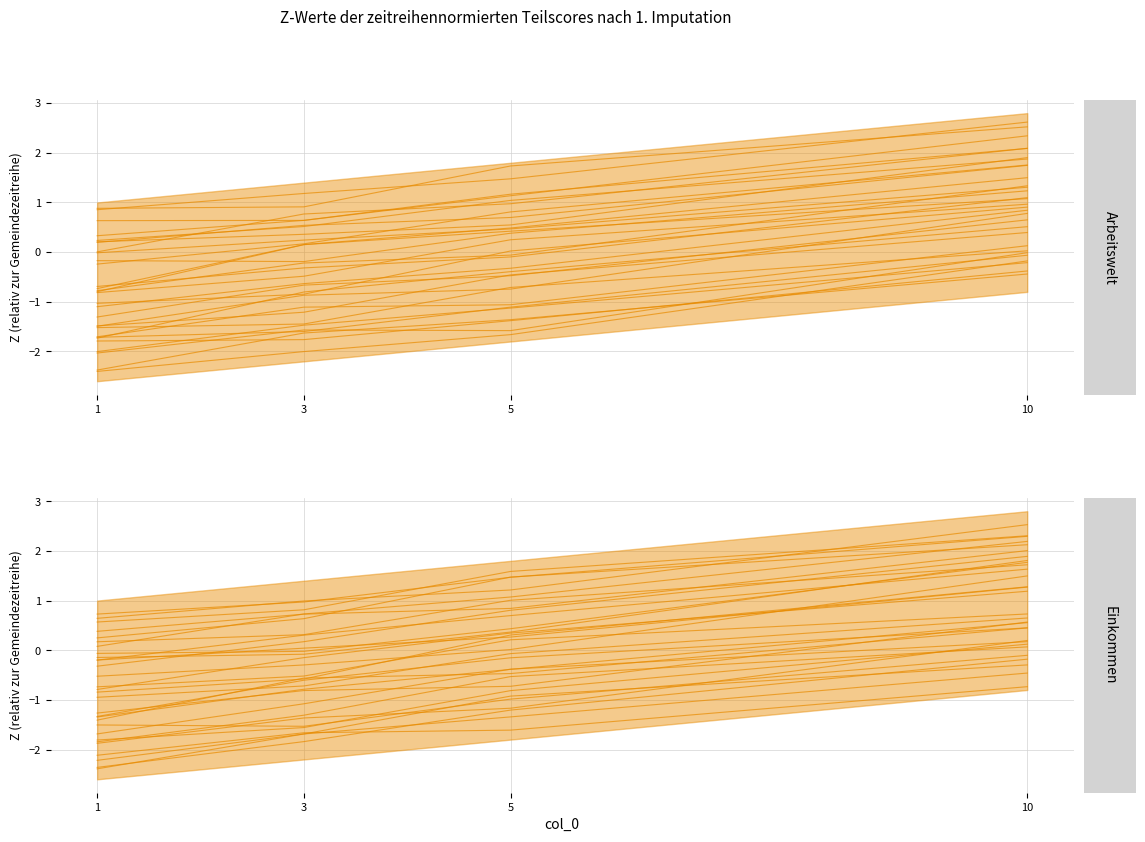

List the labels in order of value, largest first.

10, 5, 3, 1